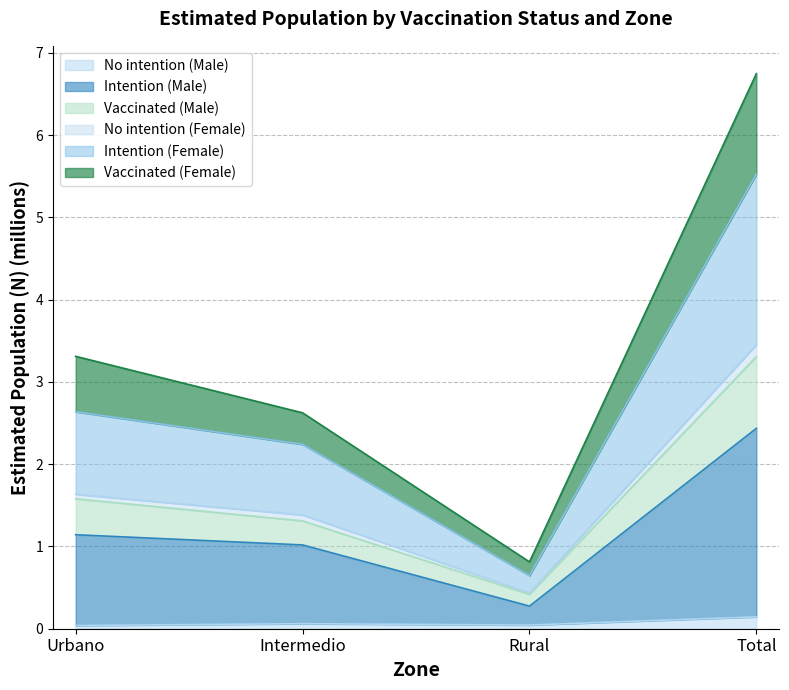

How many lines are shown in the chart?

6